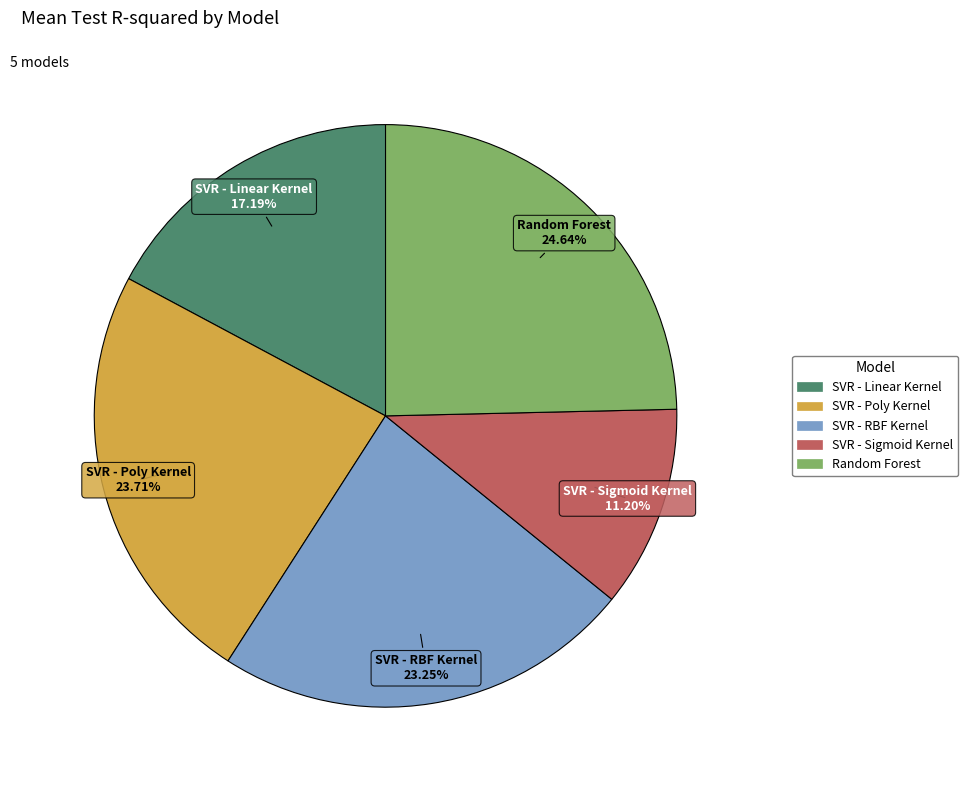

To the nearest percent, what is the combined percentage of SVR - Sigmoid Kernel and SVR - RBF Kernel?

34%